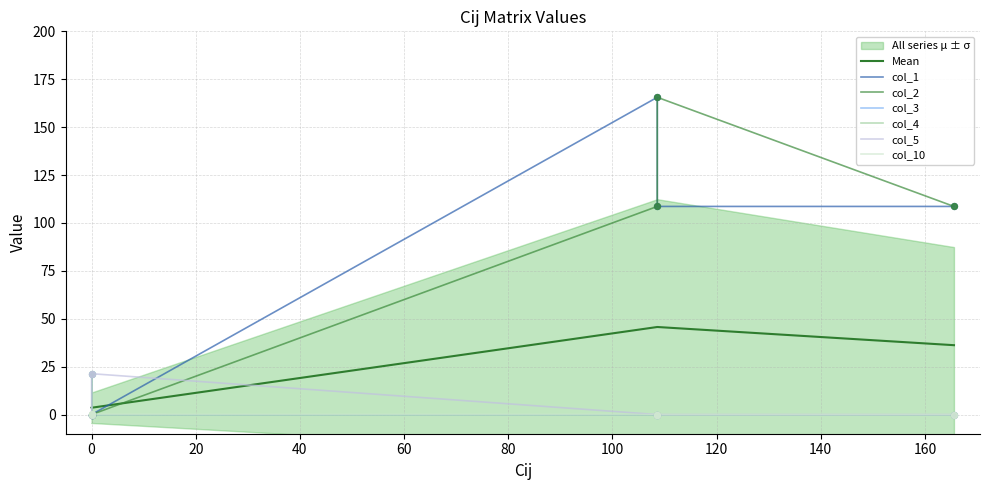

At which category is the sum across all series the highest?

108.61755